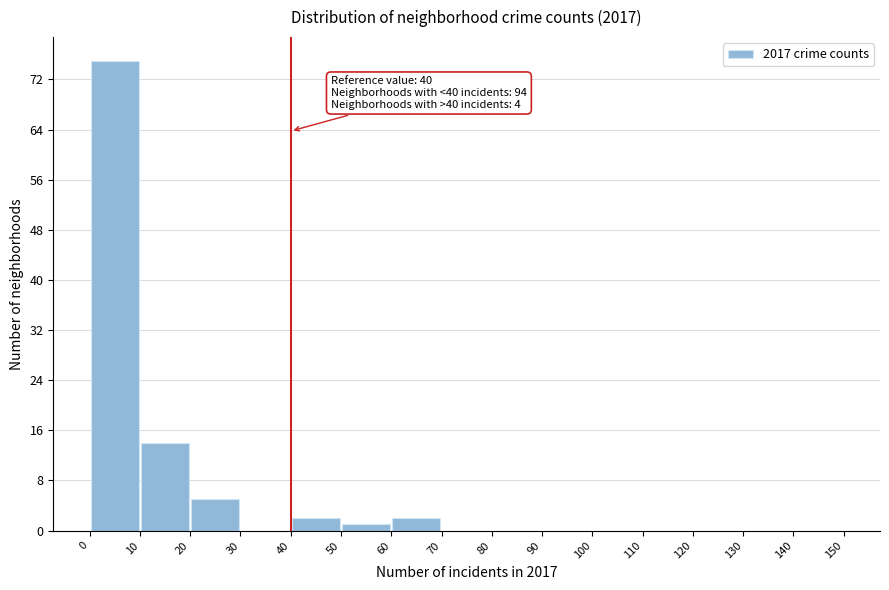

Over which range of the x-axis is the bar tallest?

0 to 10